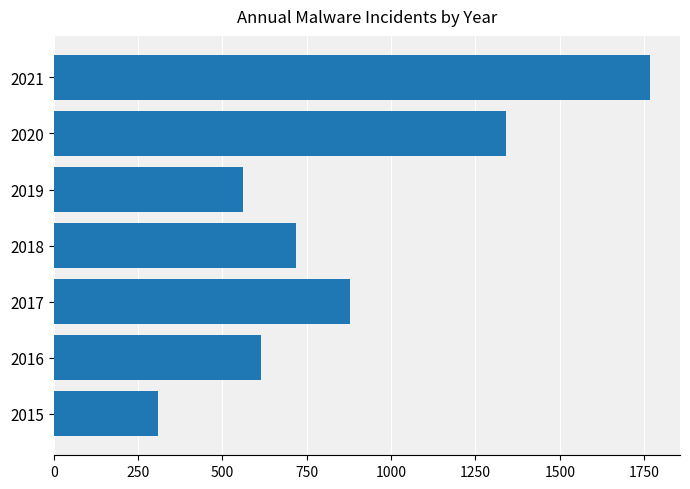

How many bars are there in total?

7